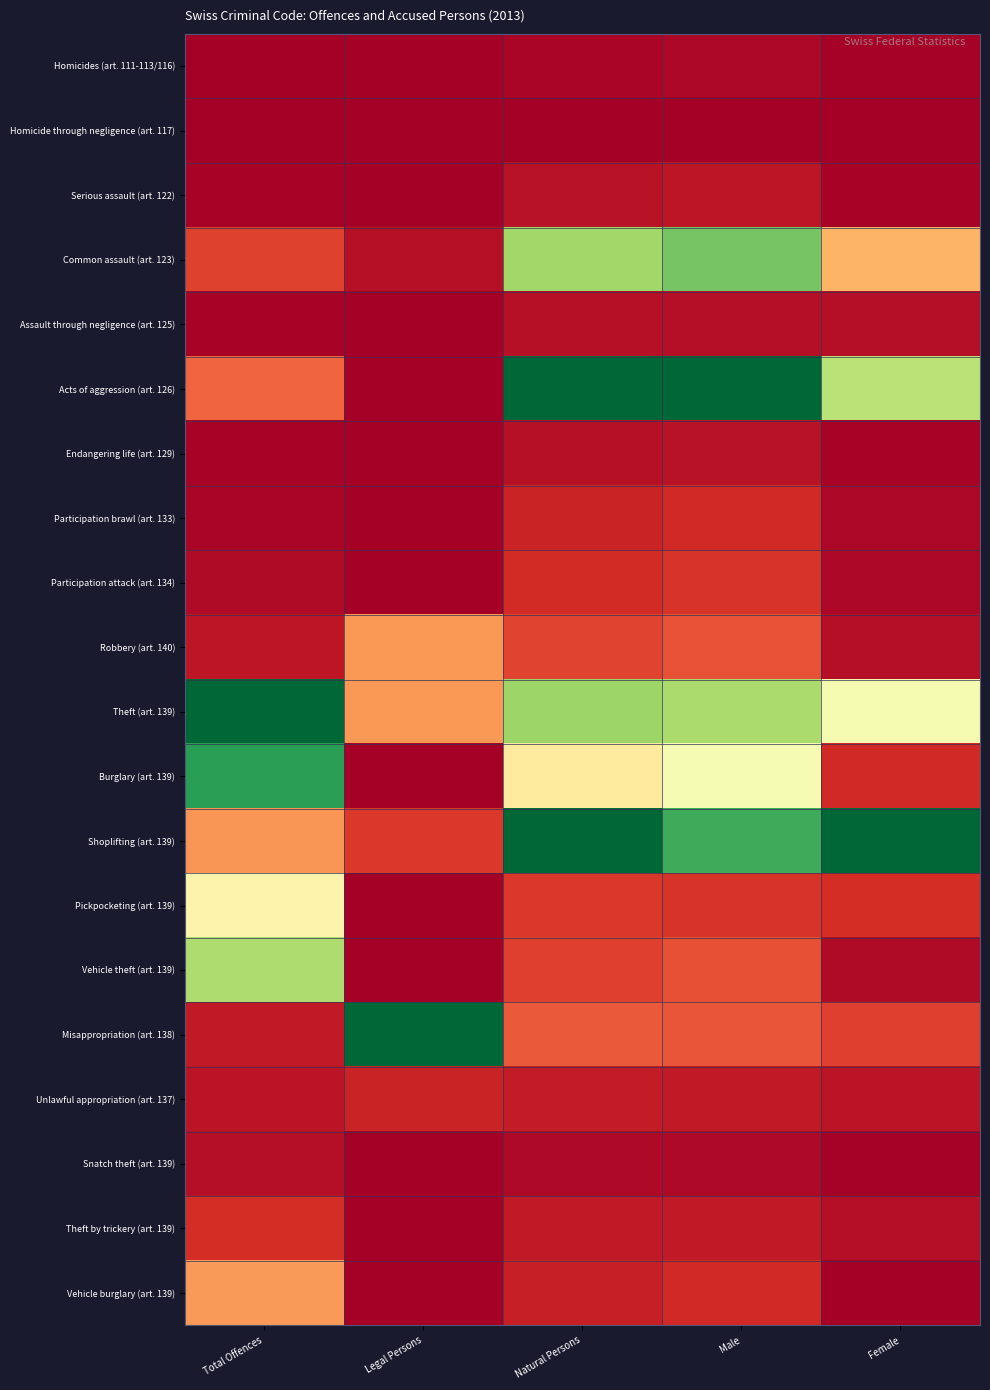

At how many categories does at least one series exceed 0?

5